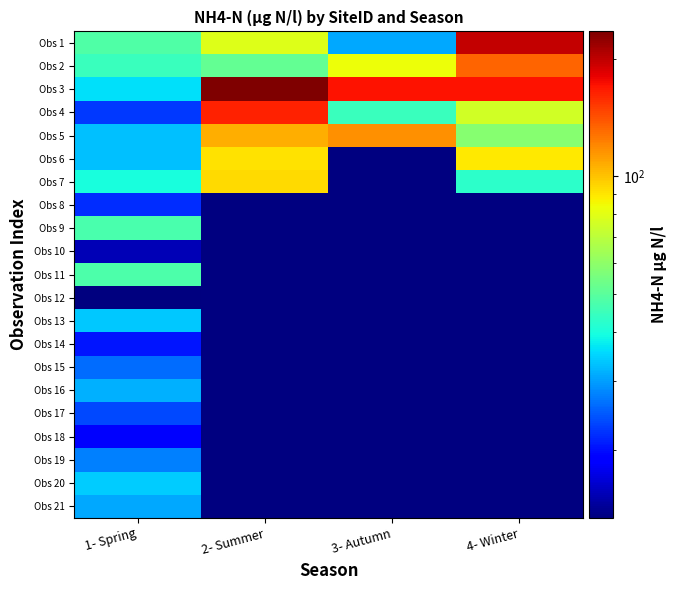

Which series has the widest spread of values?

Obs 3